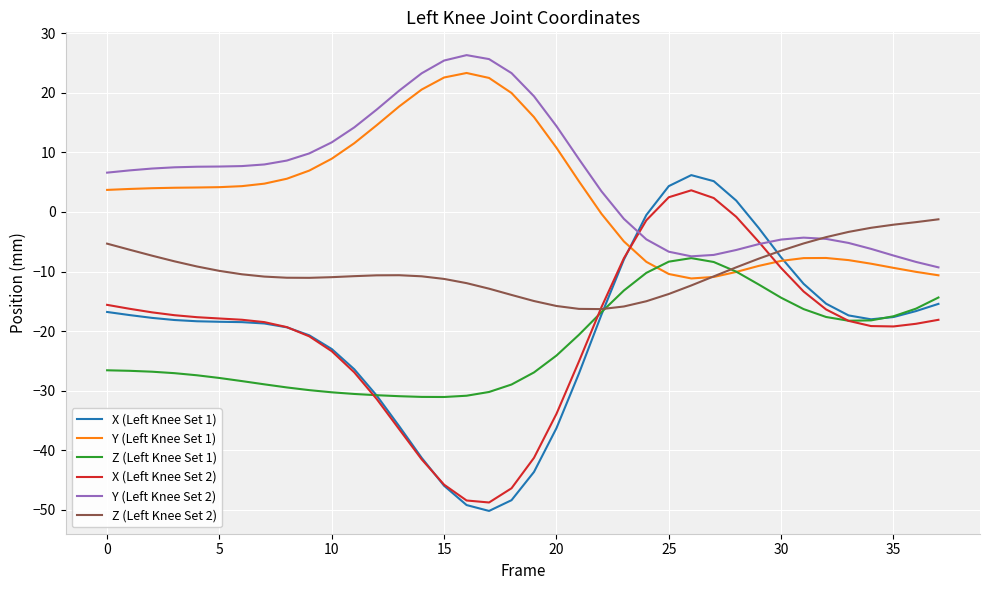

Which series has the widest spread of values?

X (Left Knee Set 1)